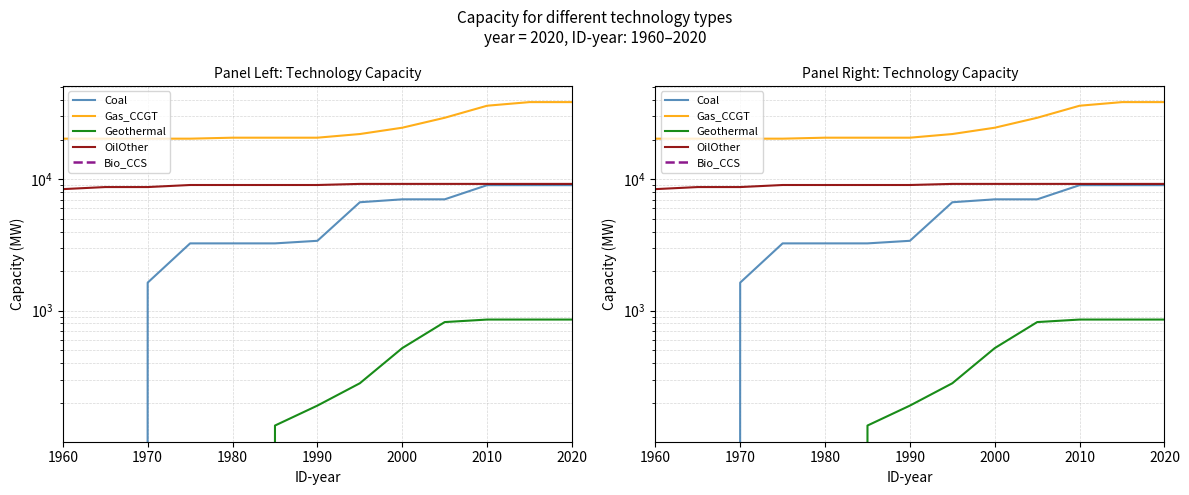

At how many categories does at least one series exceed 20017?

13